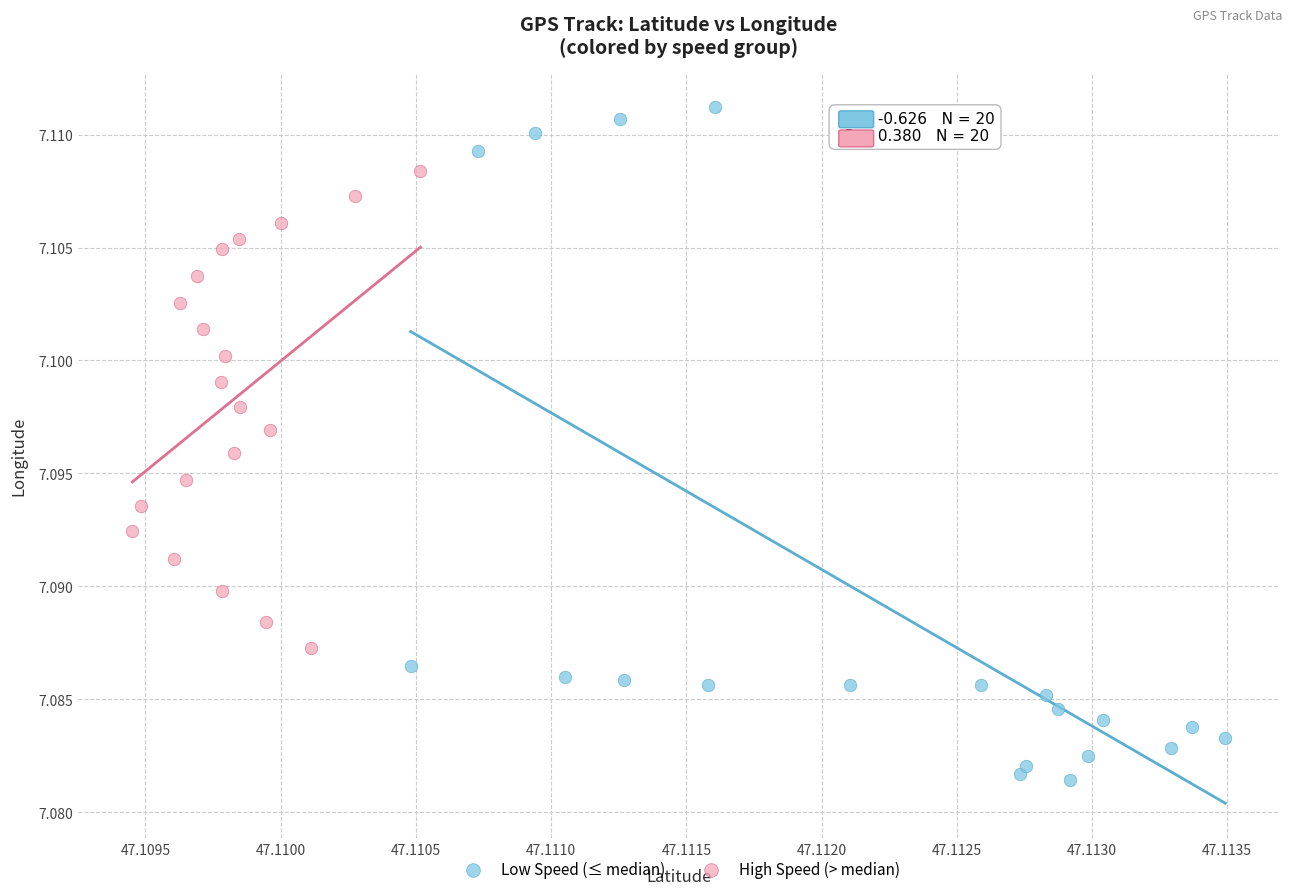

Which series contains the highest Y value?

Low Speed (≤ median)